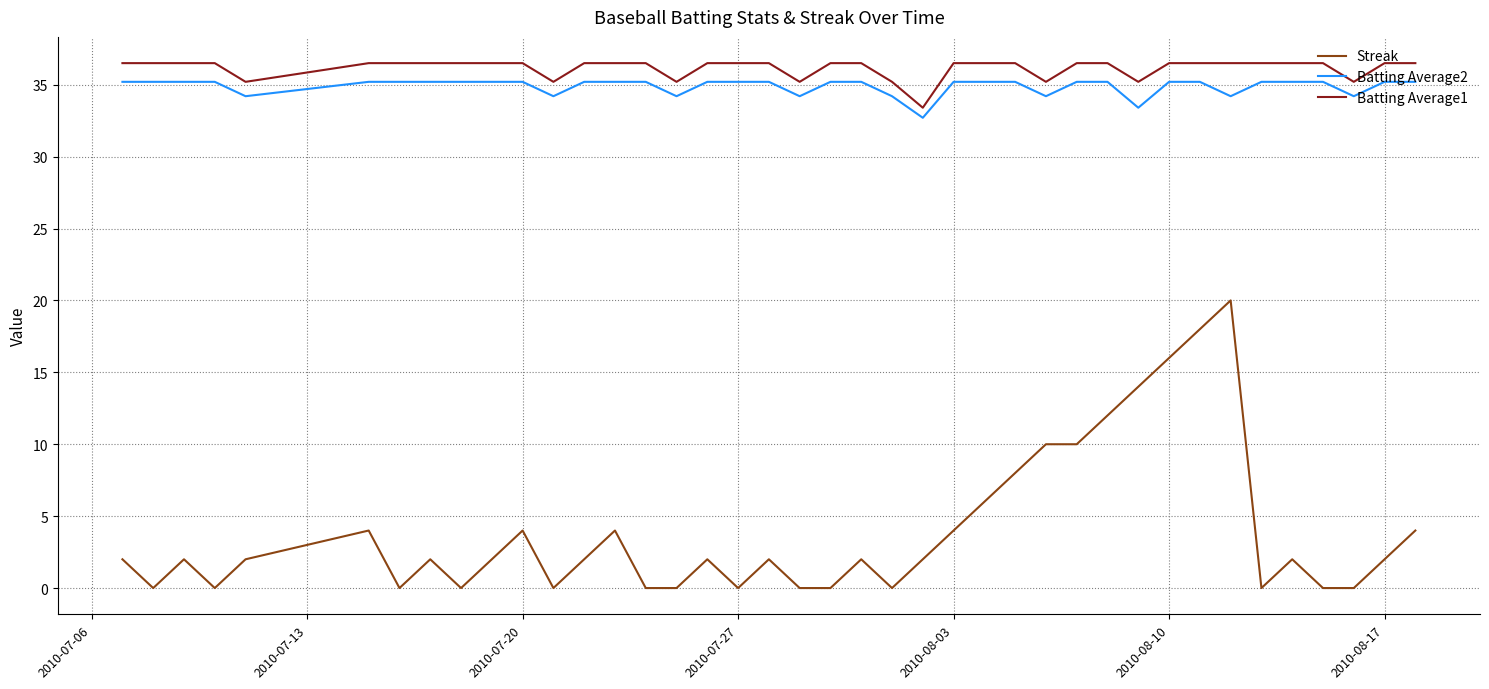

Which series has the widest spread of values?

Streak